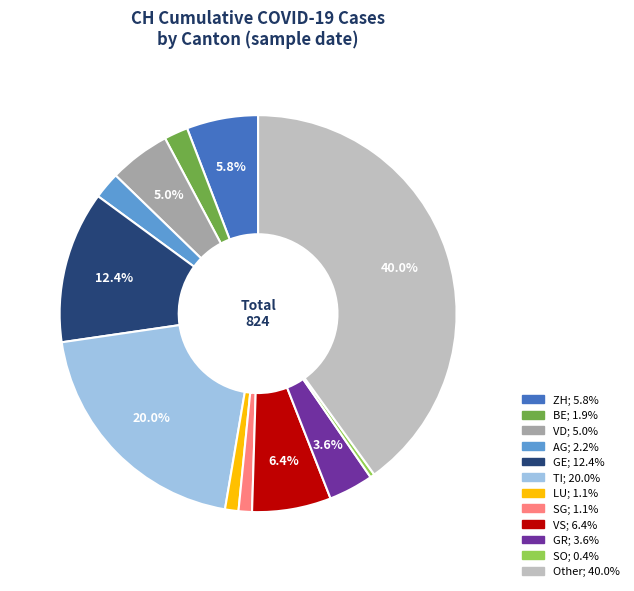

Does any single category account for the majority?

No